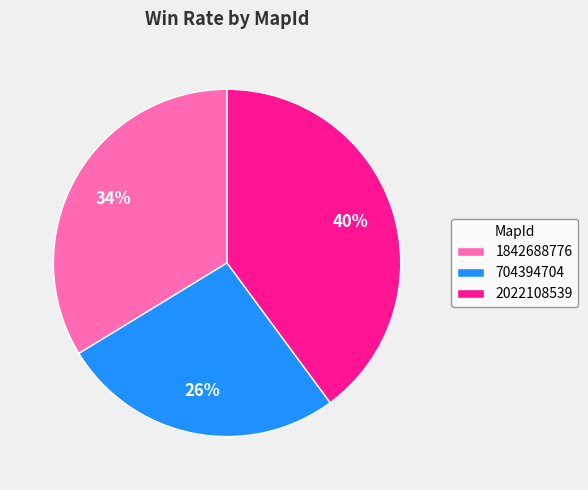

Does any single category account for the majority?

No